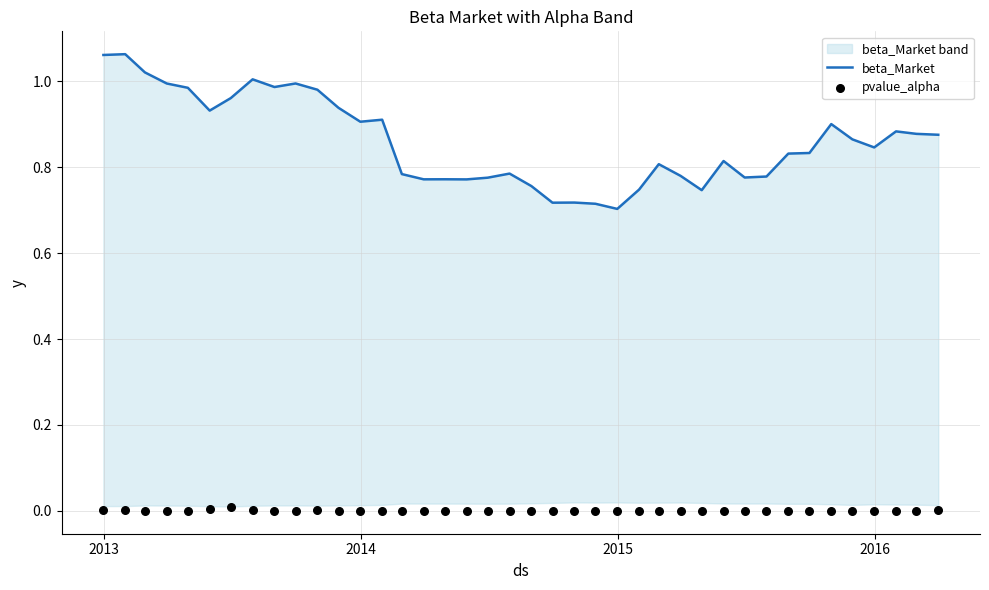

What are all the series names shown in the legend?

beta_Market, pvalue_alpha